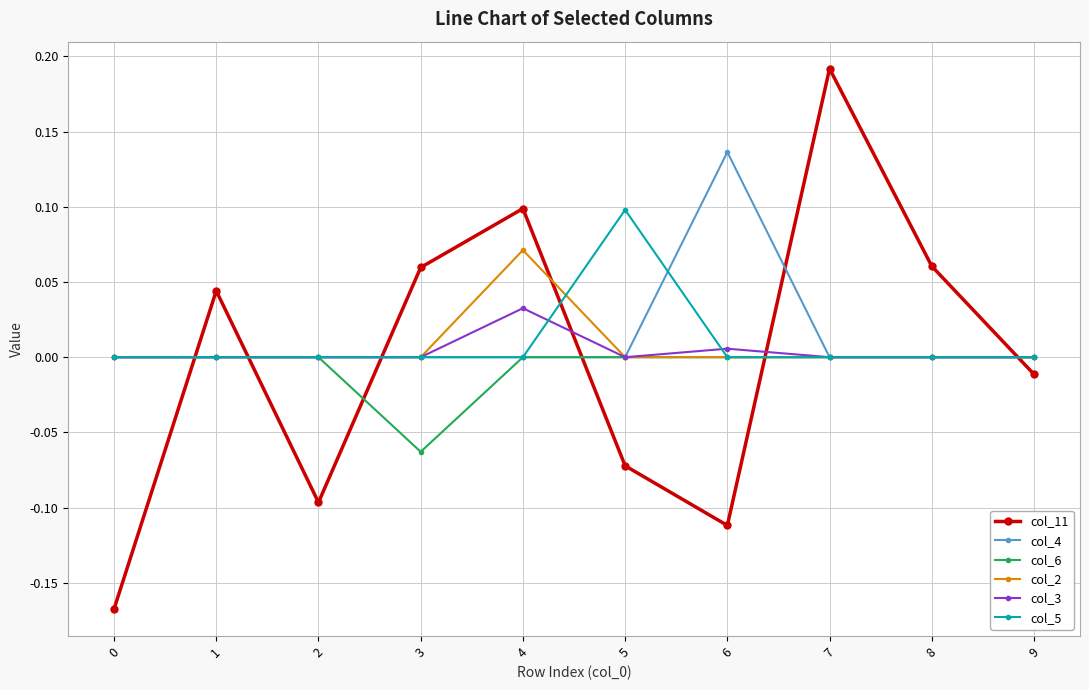

Is the value of col_11 at 7 greater than the value of col_3 at 7?

Yes